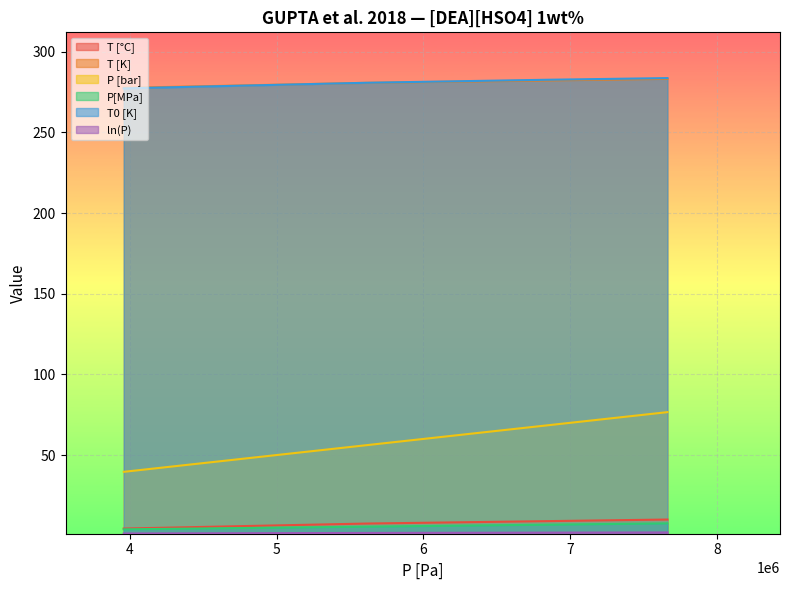

Is the value of T [K] at 3960000 greater than the value of P[MPa] at 3960000?

Yes